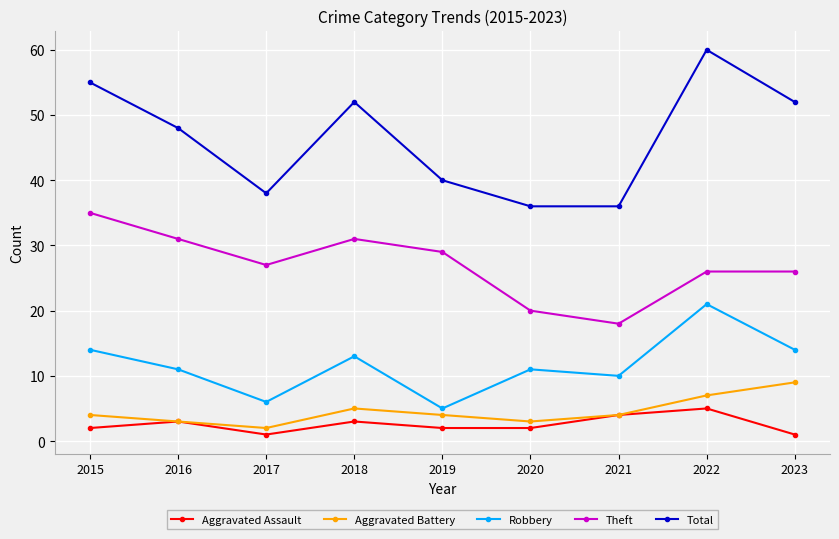

Which series has the largest range (max minus min)?

Total